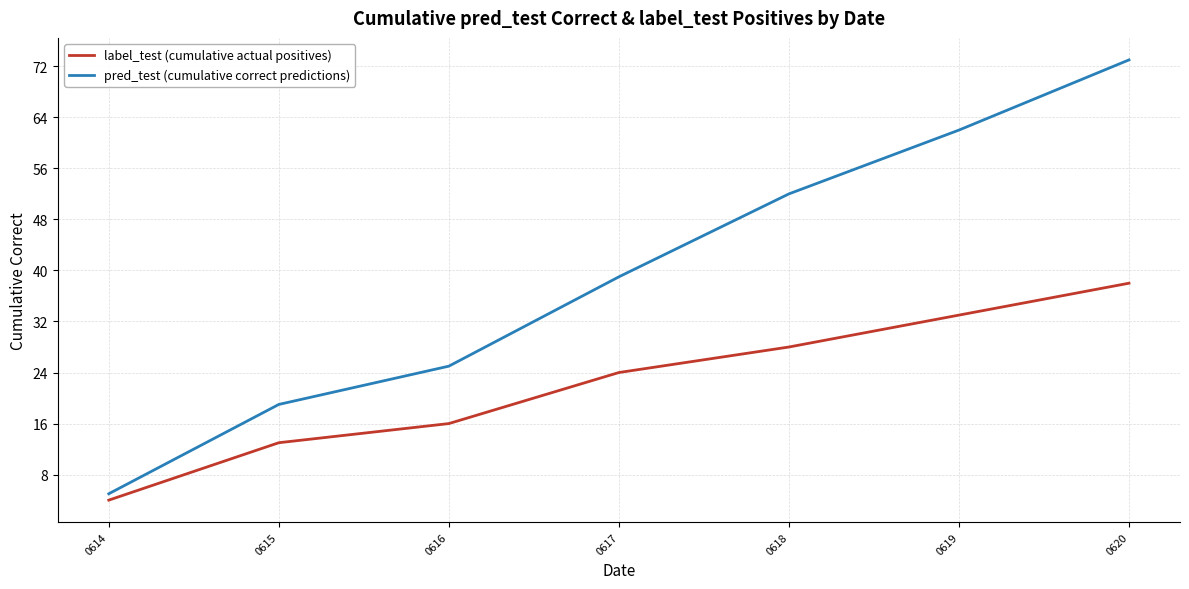

What is the lowest value of the pred_test (cumulative correct predictions) series?

5